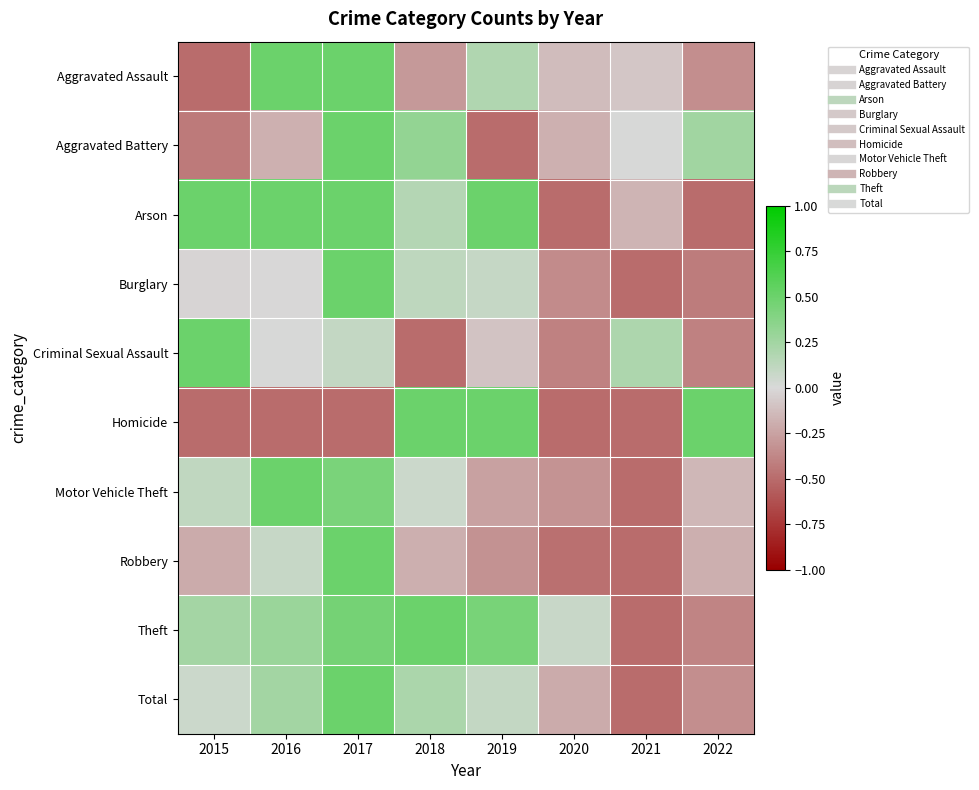

What is the maximum value shown in the chart?

0.5